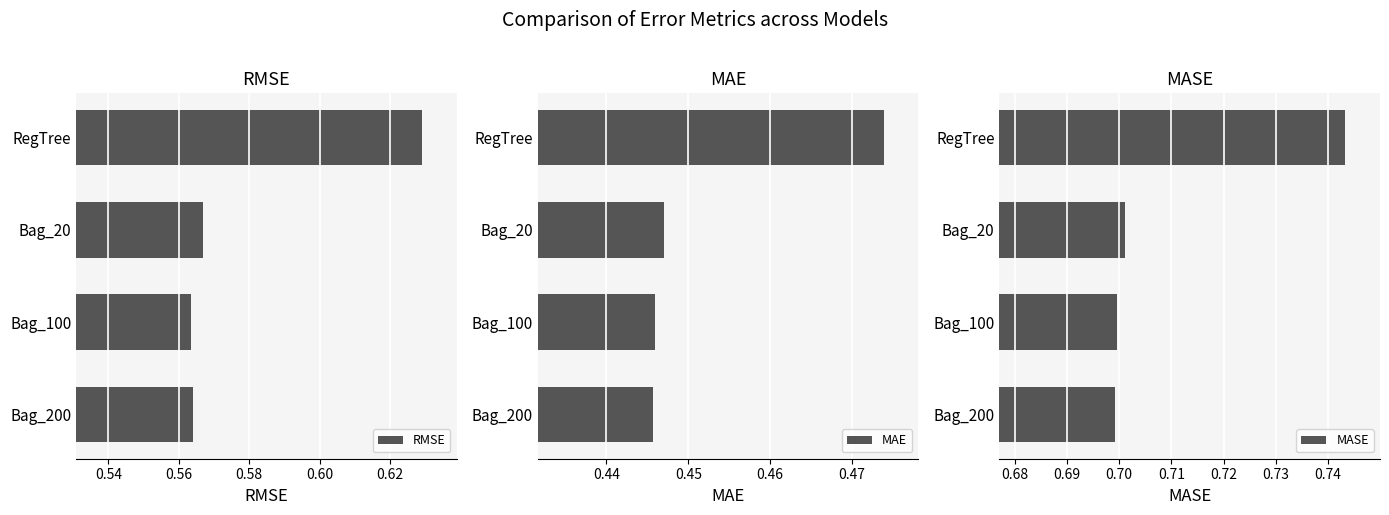

Reading right to left, extract all data points from this chart.

RMSE: 0.6	0.6	0.6	0.6
MAE: 0.4	0.4	0.4	0.5
MASE: 0.7	0.7	0.7	0.7